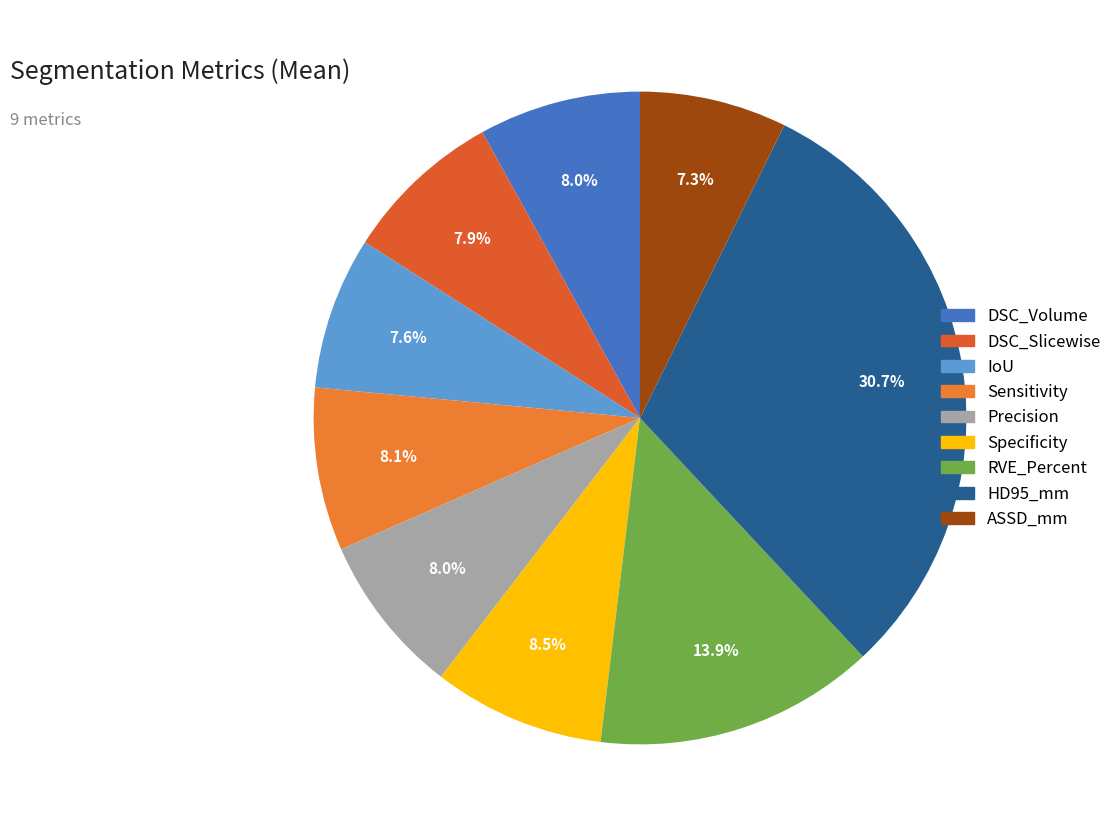

What portion of the pie excludes Precision?

92.0%